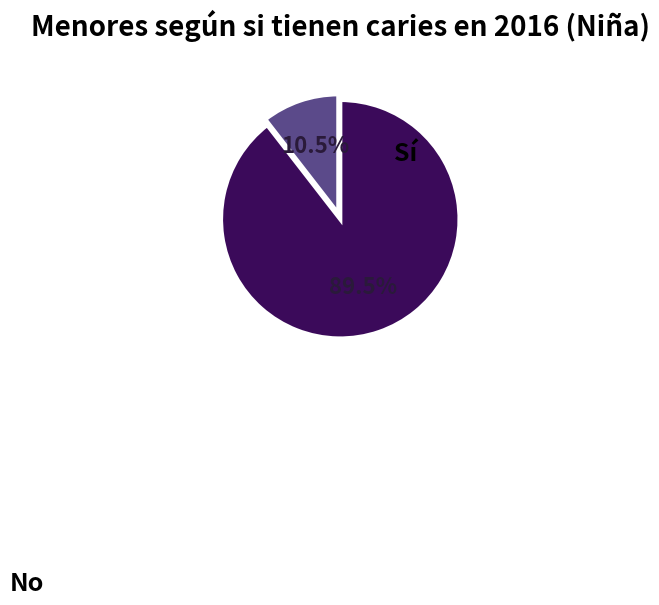

To the nearest percent, what portion does Sí represent?

11%